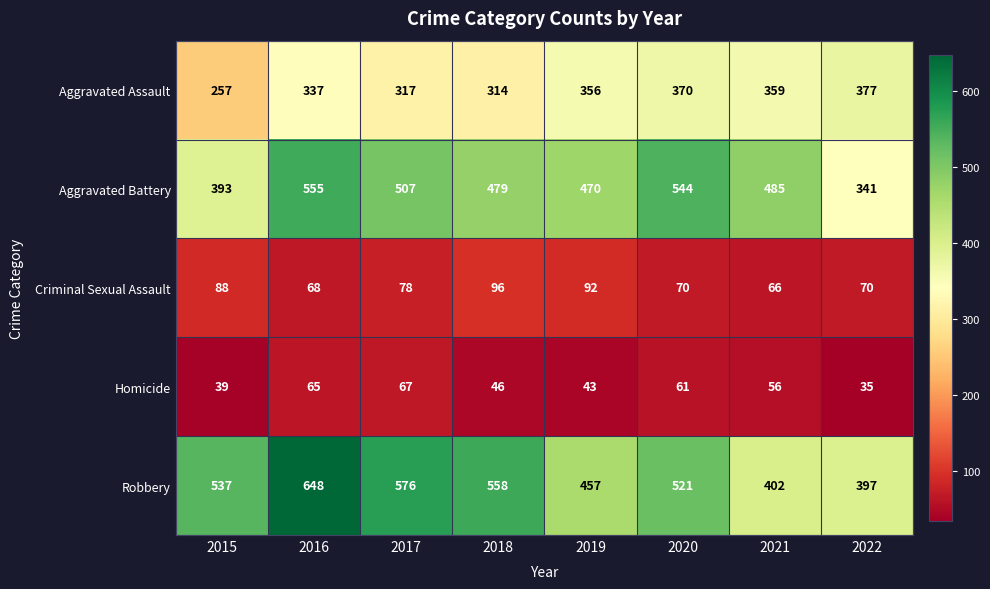

Which series has the largest total across all categories?

Robbery